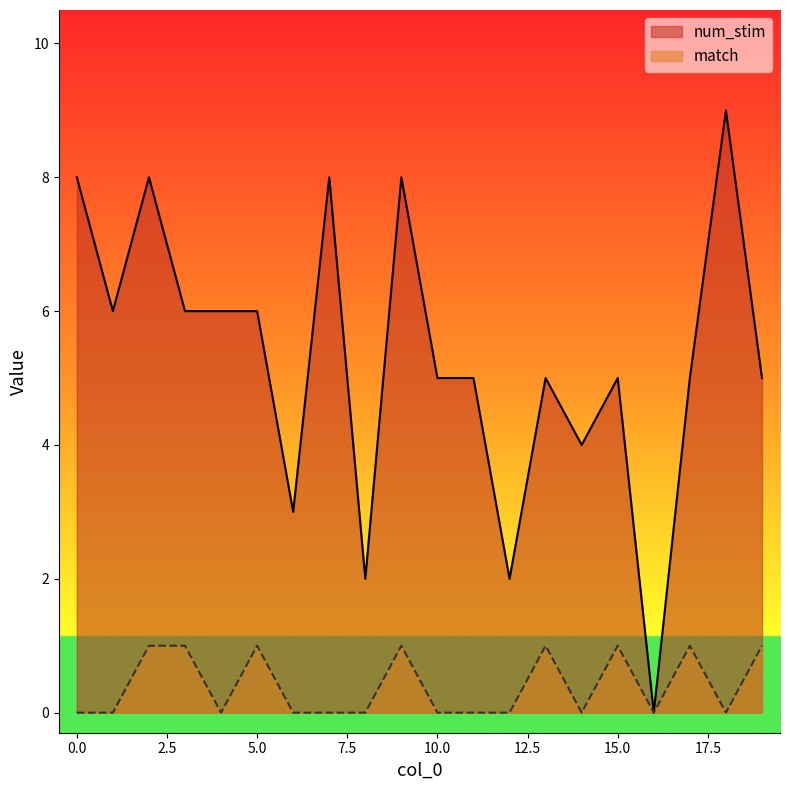

True or false: match and num_stim intersect in this chart.

False